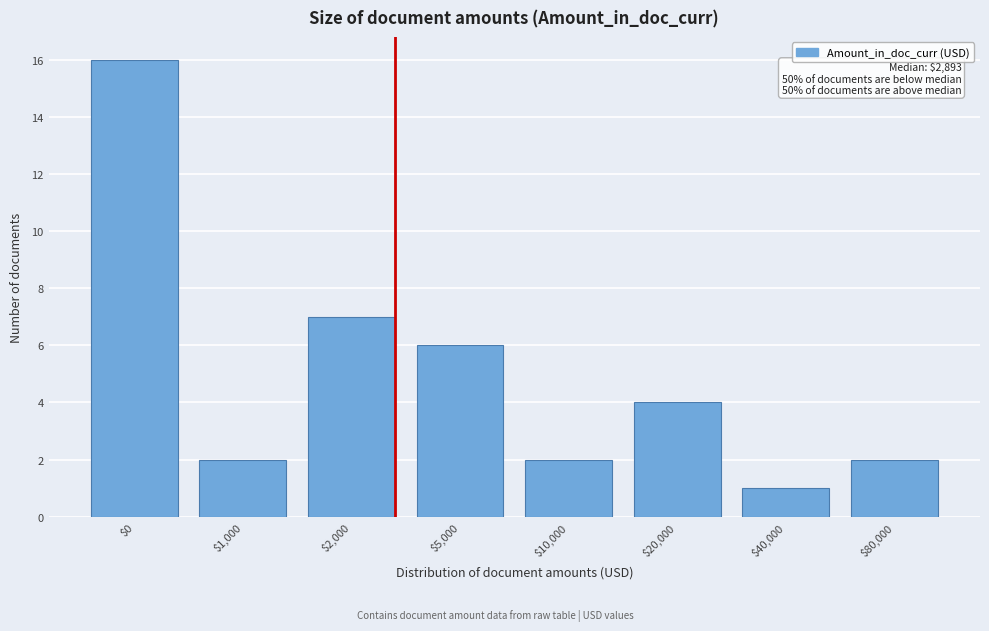

Reading right to left, what are all the values shown in this chart?

2	1	4	2	6	7	2	16